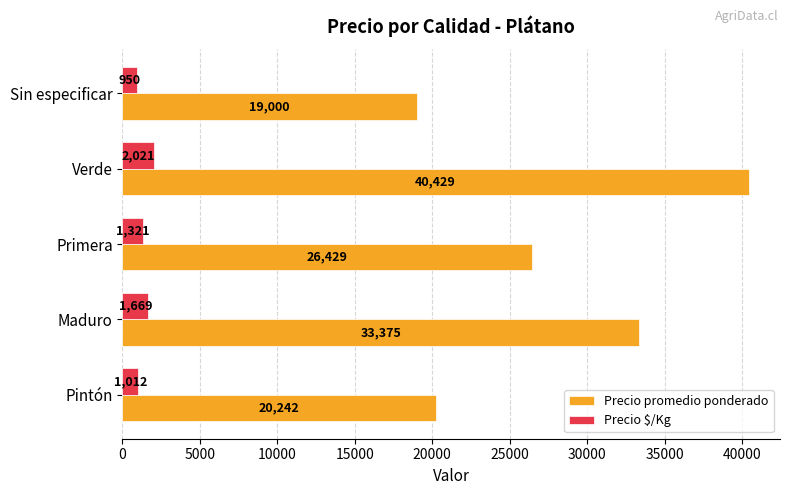

How many distinct data groups are displayed?

2